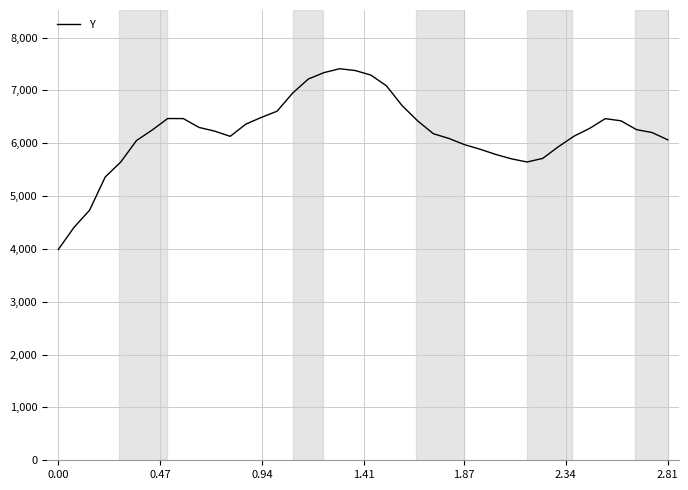

What is the maximum value shown in the chart?

7409.3